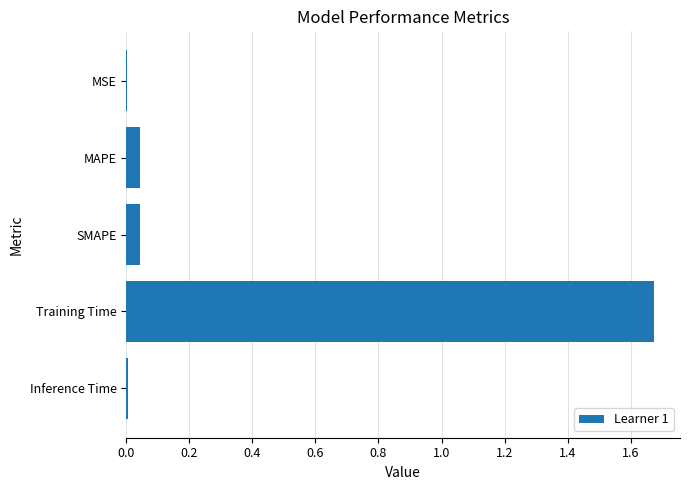

The value at MAPE is 0.1. True or false?

False